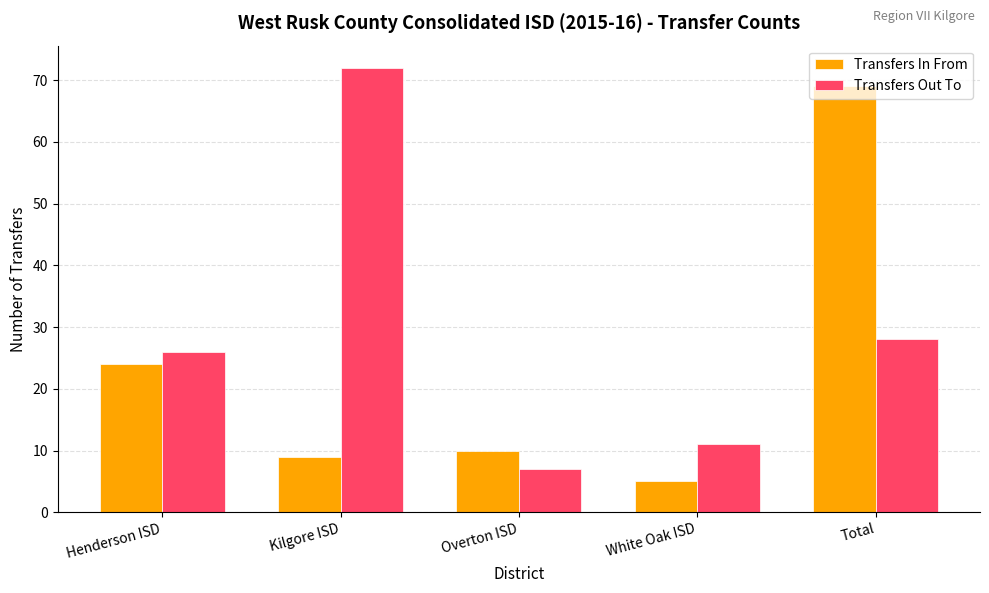

How many data points in Transfers In From are less than 10?

2